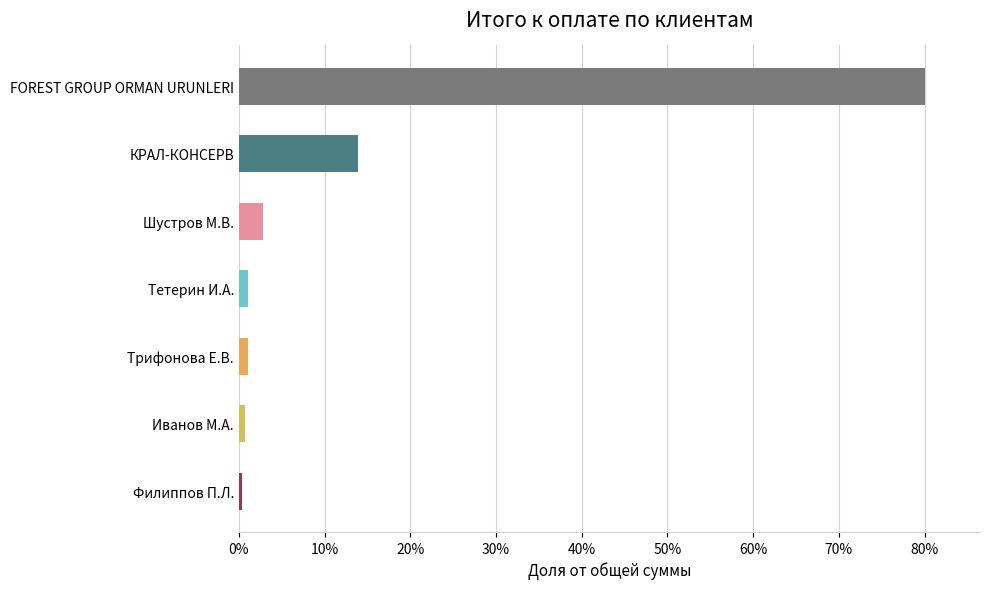

What is the difference between the second highest and minimum values?

13.5